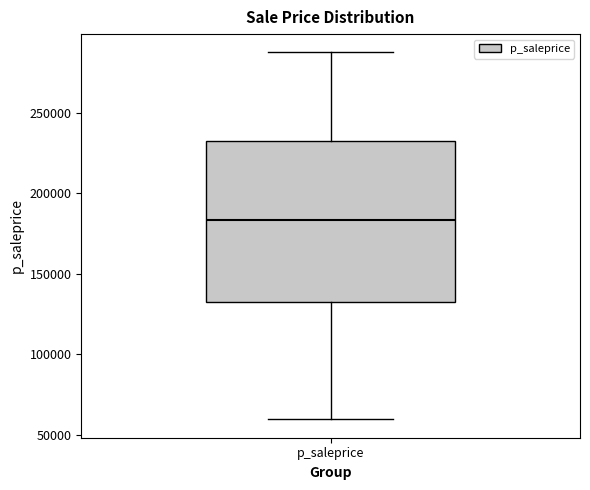

Read this box plot against the y-axis: the position of the median line, the range covered by the box, and the ends of both whiskers. The values are not printed on the chart, so give them approximately, as read against the axis.

median 185000, box 135000 to 230000, whiskers 60000 to 290000